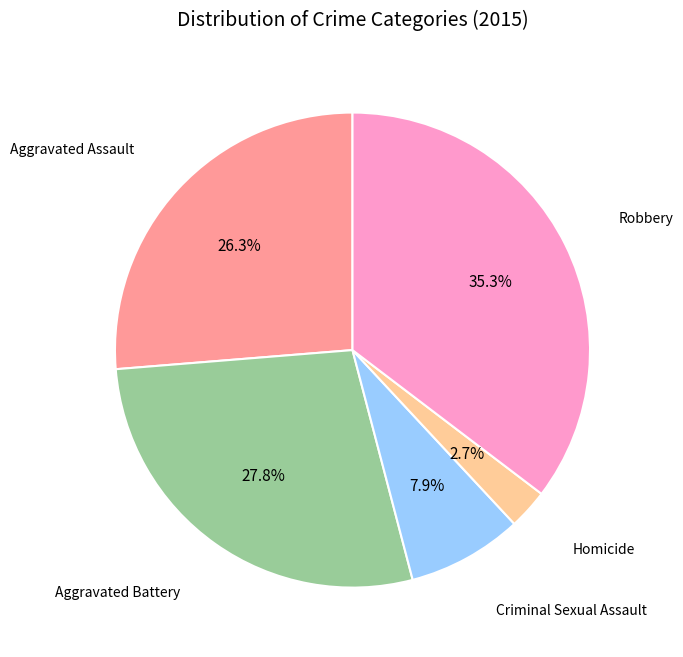

How many segments does this pie chart have?

5